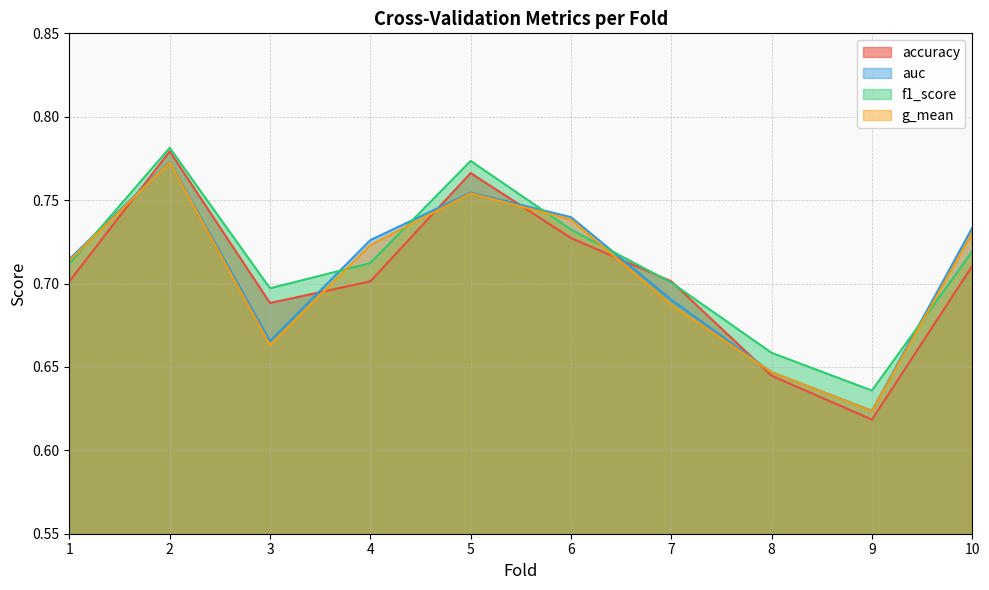

What is the value of the accuracy point at the 7th from the left?

0.7